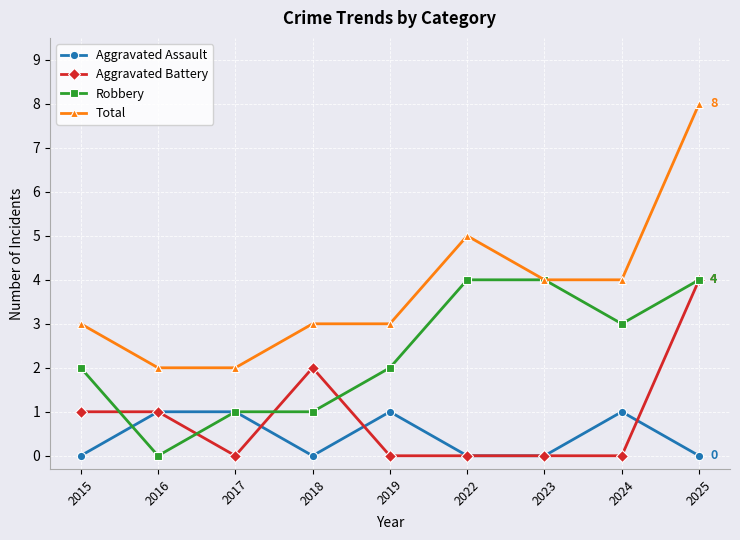

Reading left to right, transcribe all the data shown in this chart.

Aggravated Assault: 0	1	1	0	1	0	0	1	0
Aggravated Battery: 1	1	0	2	0	0	0	0	4
Robbery: 2	0	1	1	2	4	4	3	4
Total: 3	2	2	3	3	5	4	4	8